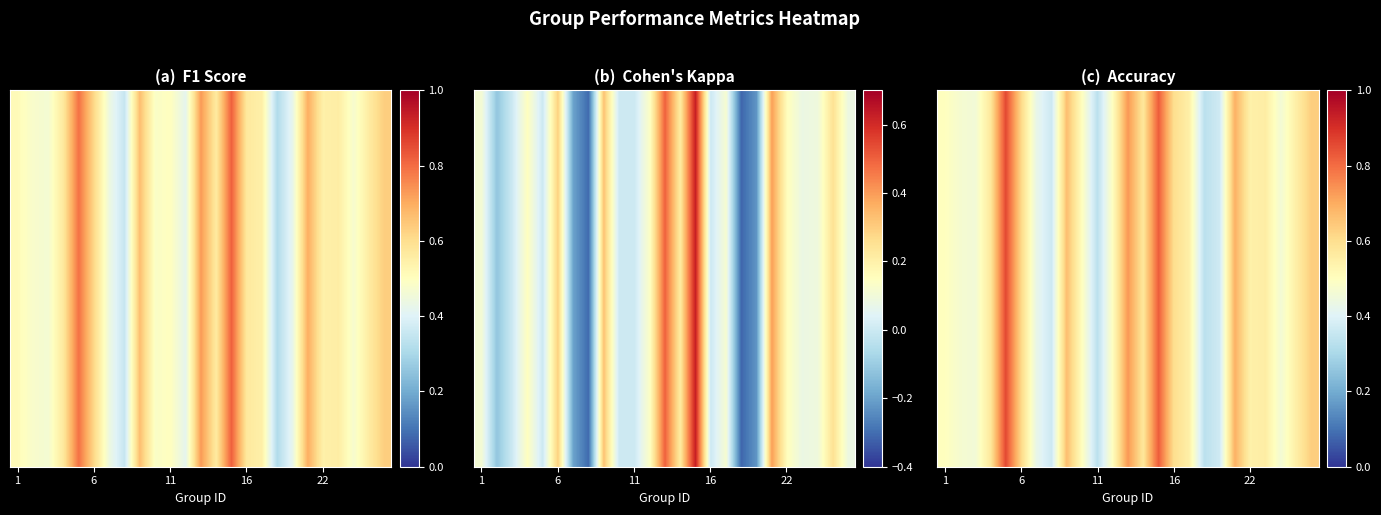

At which label is the value closest to 0?

11